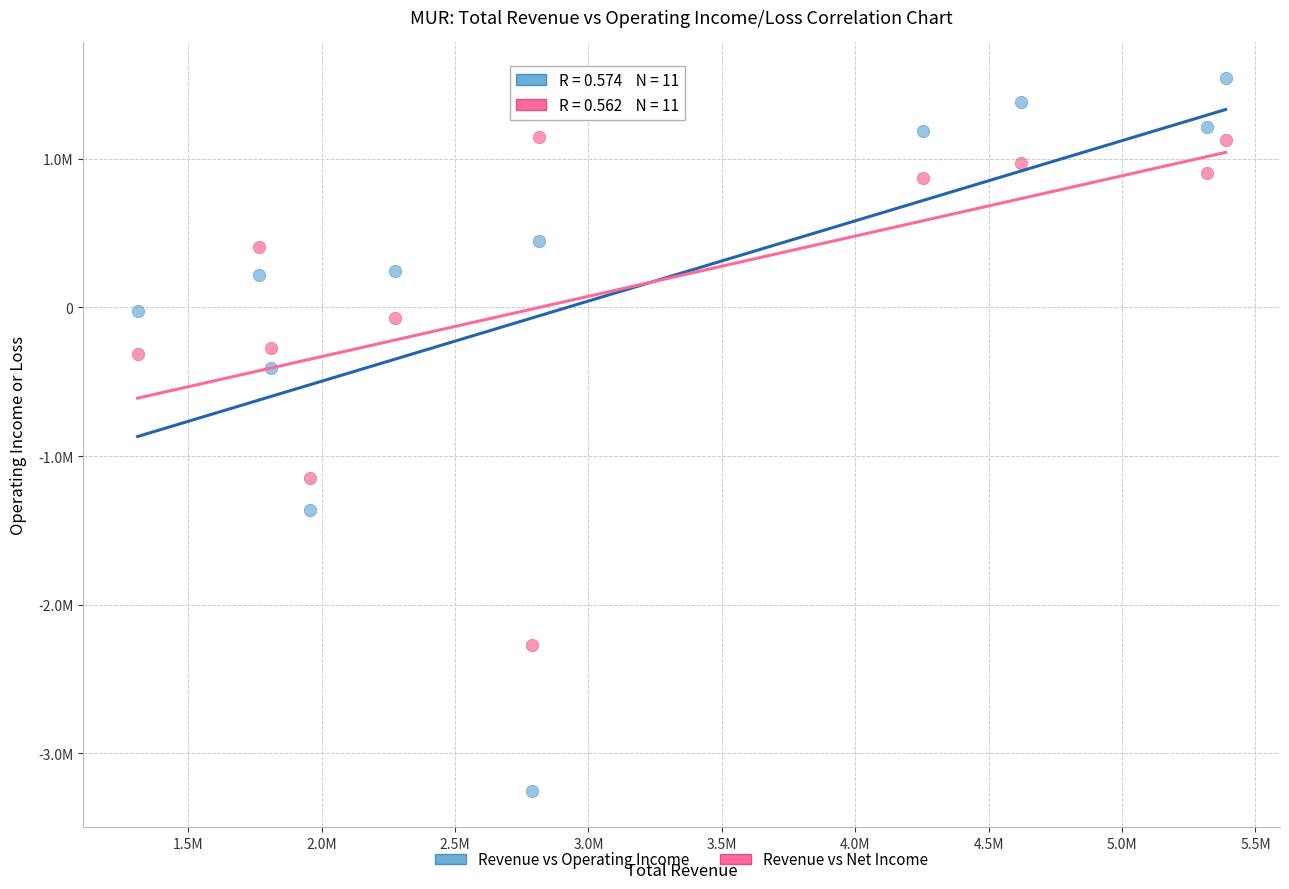

What are all the series names shown in the legend?

Revenue vs Operating Income, Revenue vs Net Income